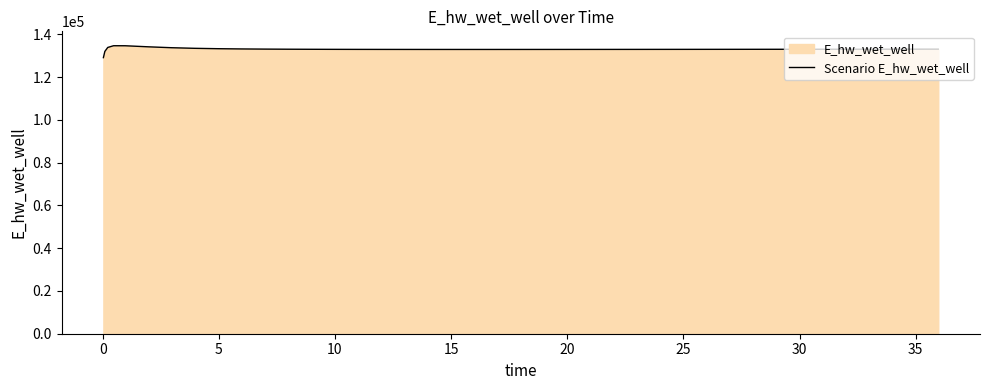

What is the greatest value displayed?

134628.1